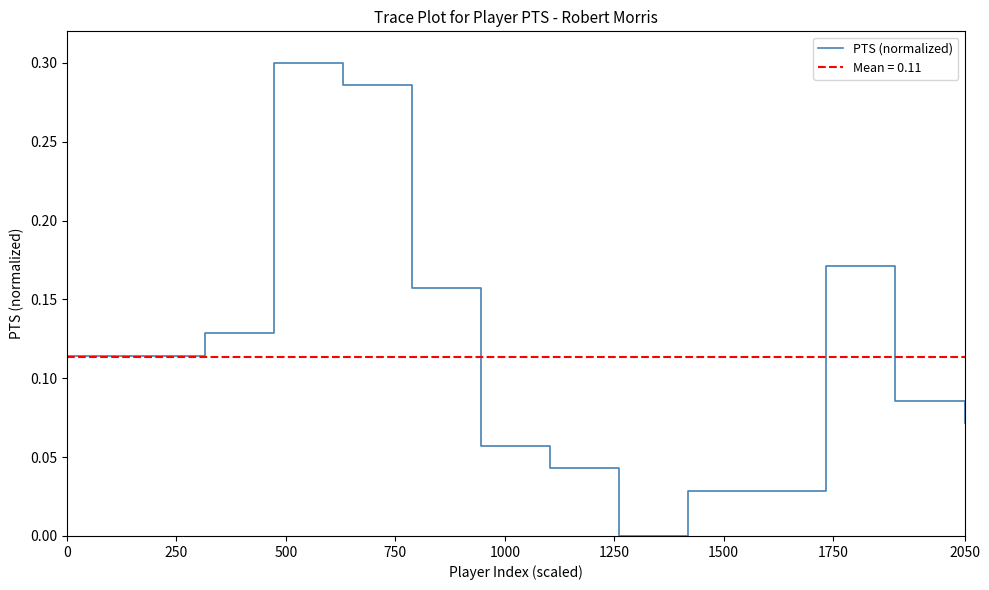

Count the number of categories in the chart.

14